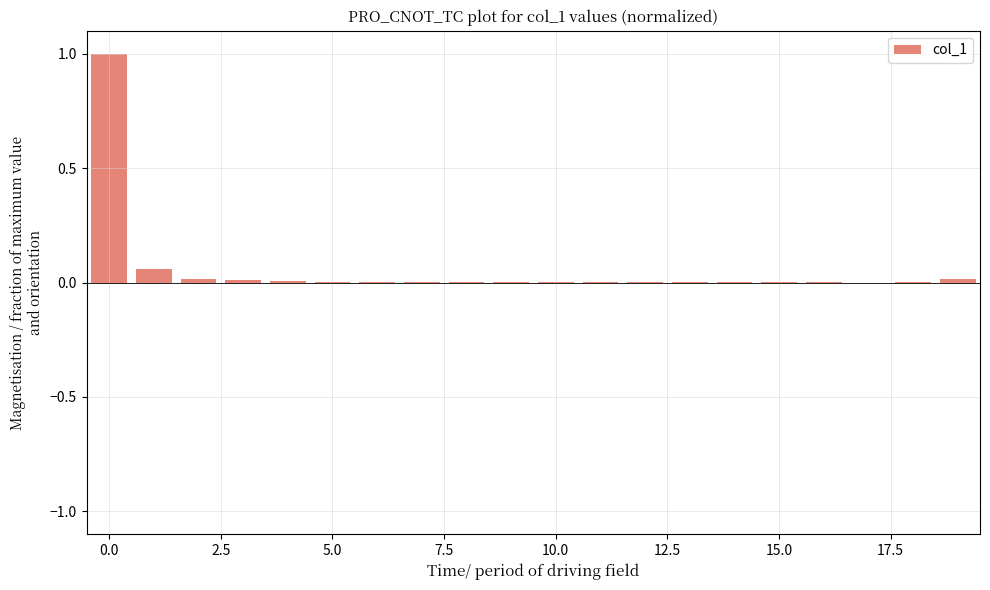

What is the greatest value displayed?

1.0